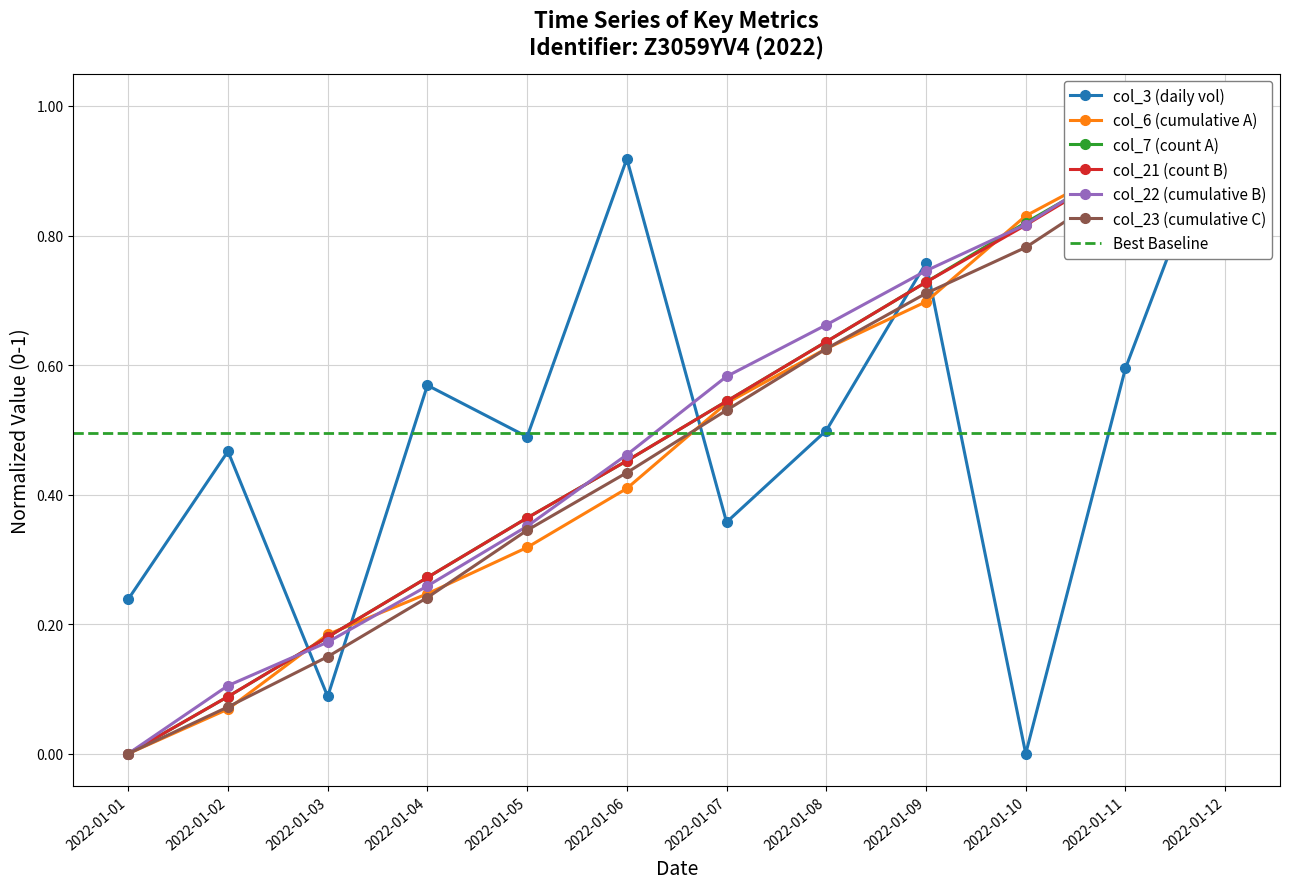

Between 2022-01-02 and 2022-01-12, which series saw the biggest shift?

col_6